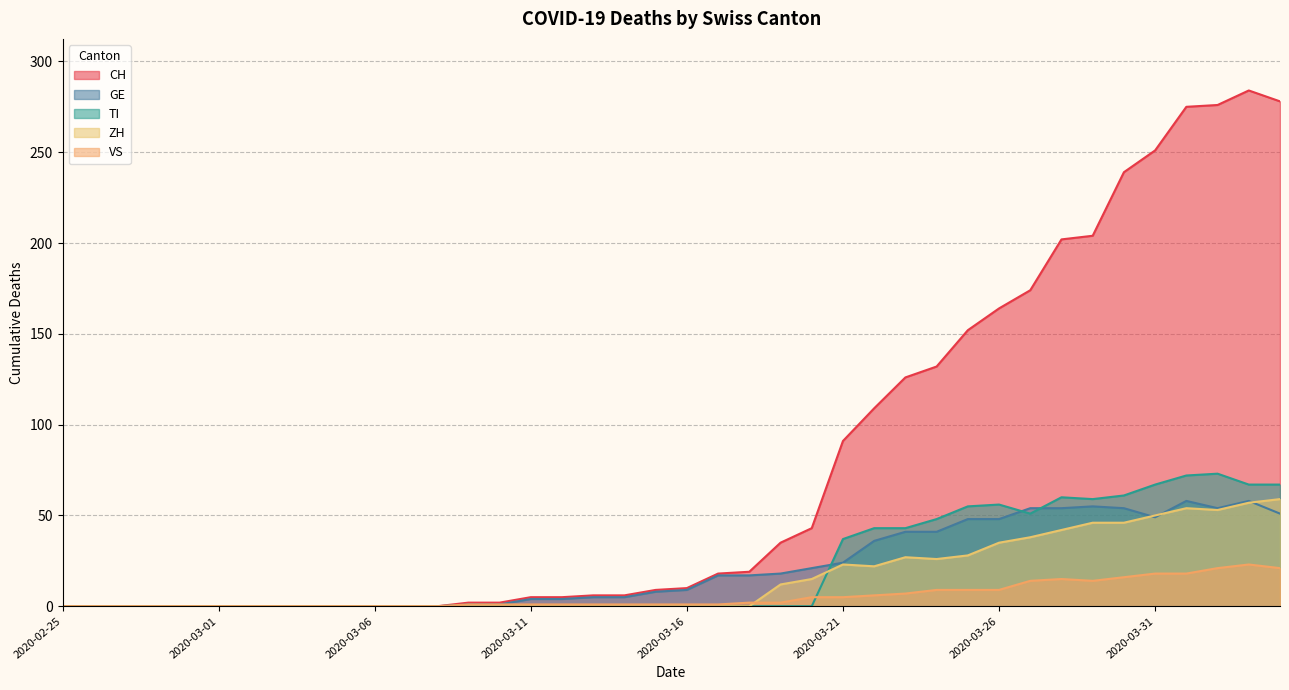

Which category has the highest value across all series?

2020-04-03